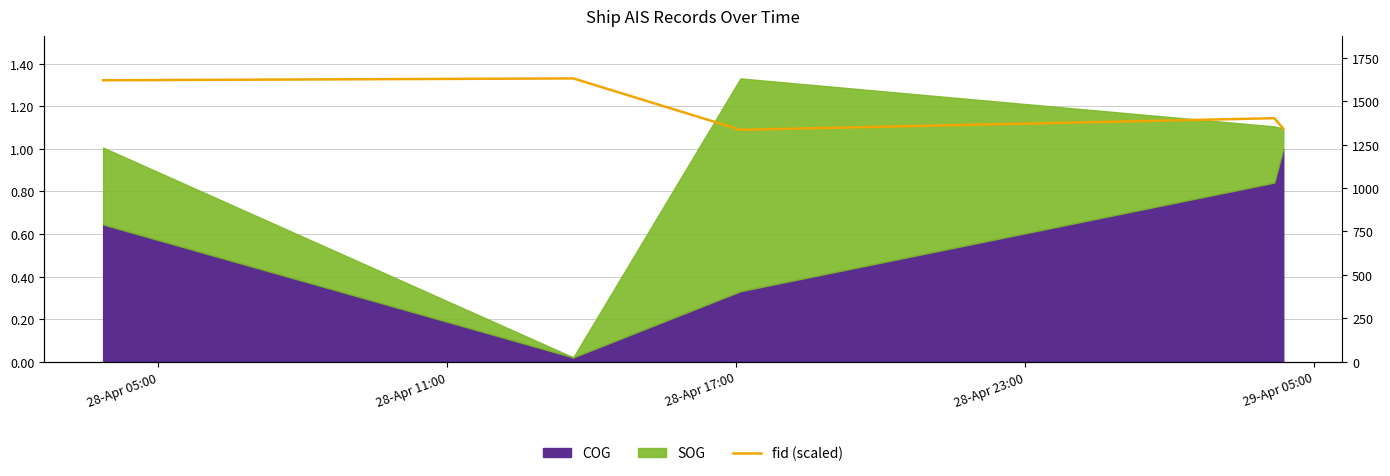

Is it true that the value at 28-Apr 17:00 is 0.6?

False